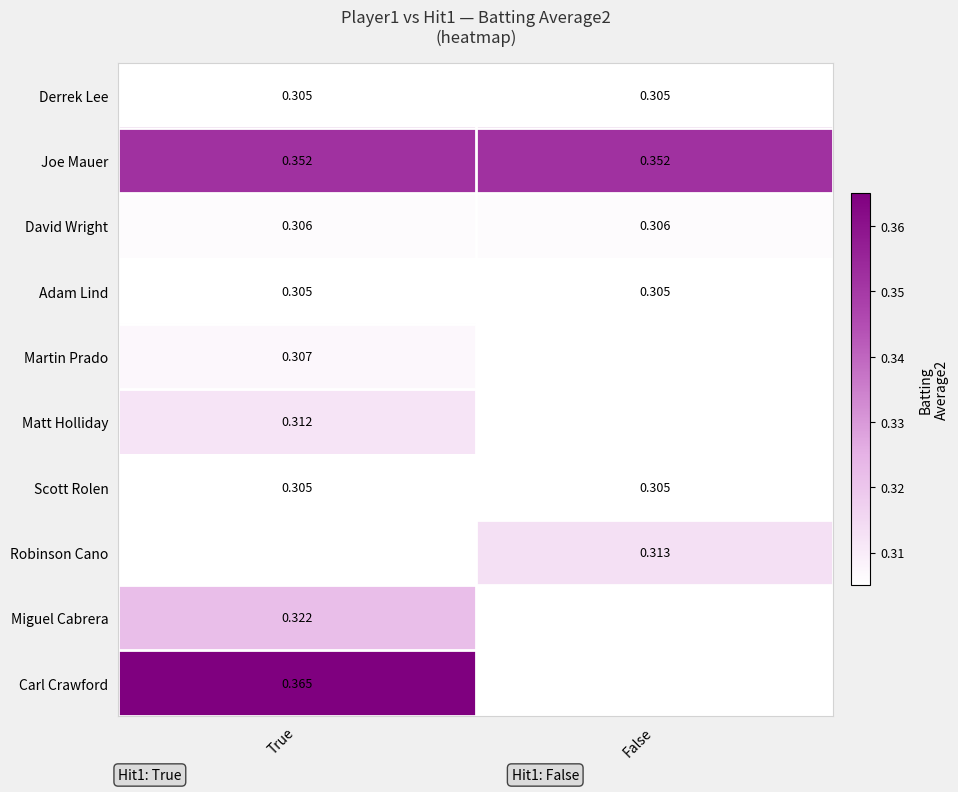

Is the value of Adam Lind at False greater than the value of Joe Mauer at True?

No